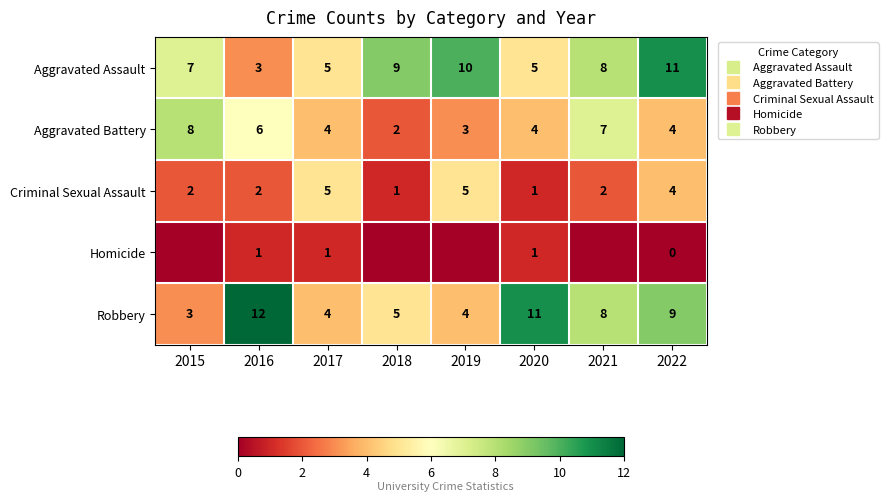

Is the value of Robbery at 2016 greater than the value of Aggravated Battery at 2018?

Yes